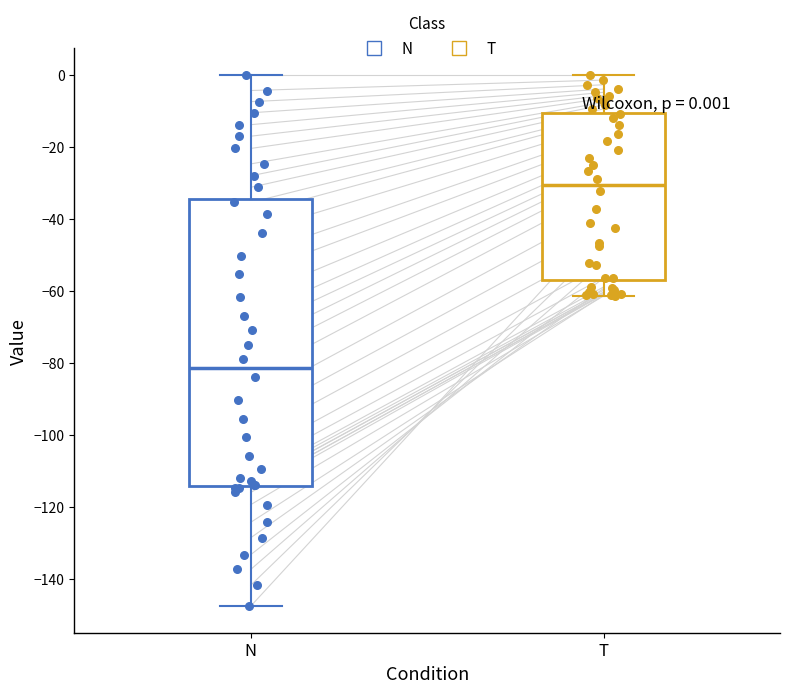

Comparing the boxes themselves (not the whiskers), which one is the tallest?

N